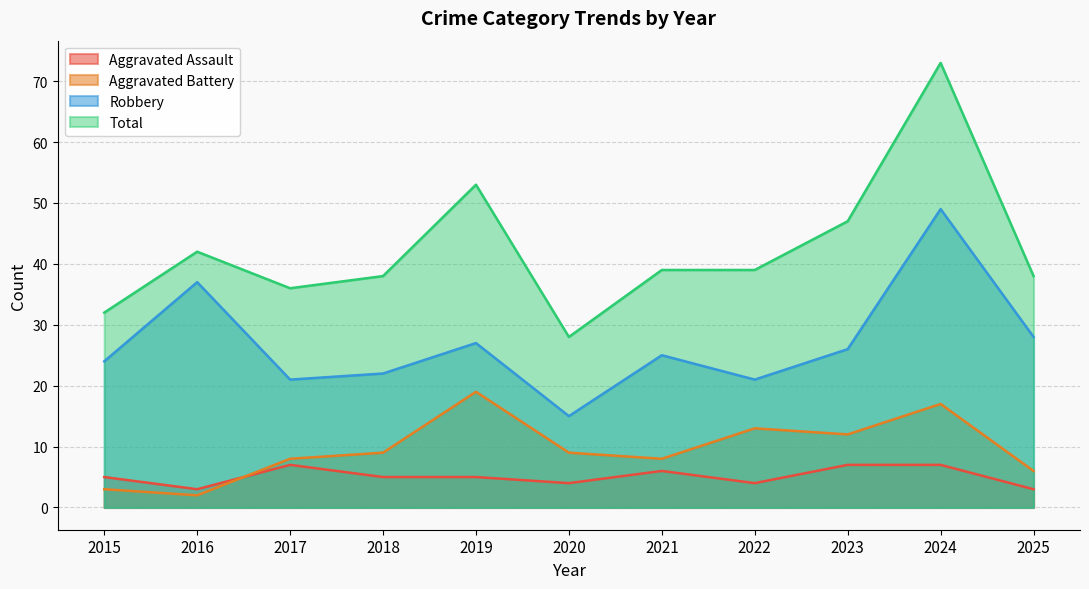

How many series are shown in this chart?

4